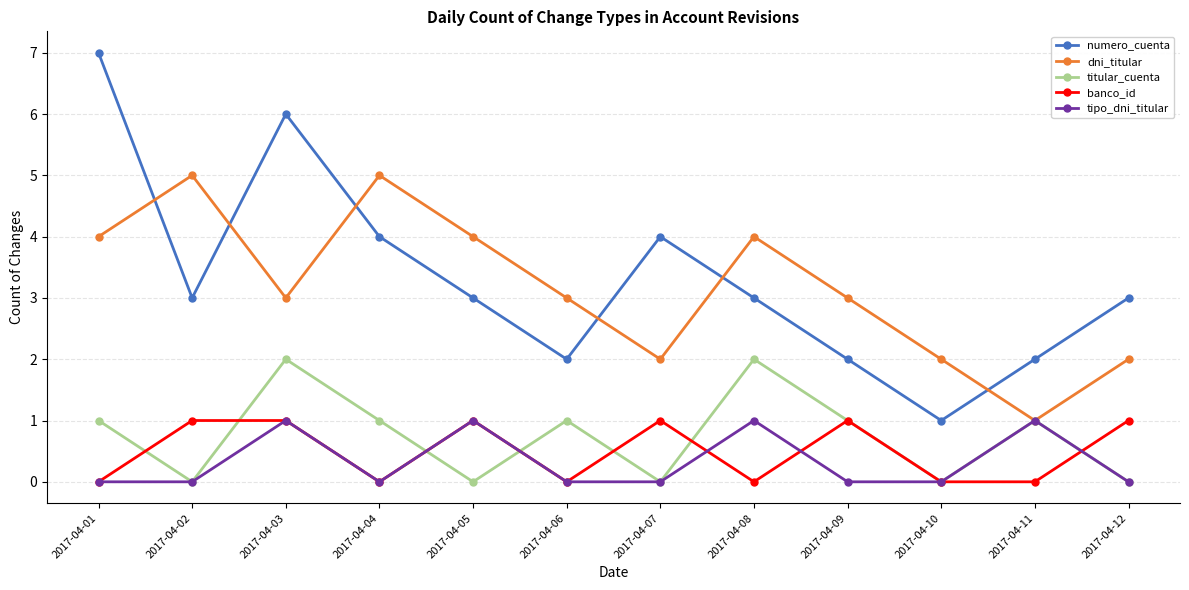

What is the difference between the highest and lowest values at 2017-04-05?

4